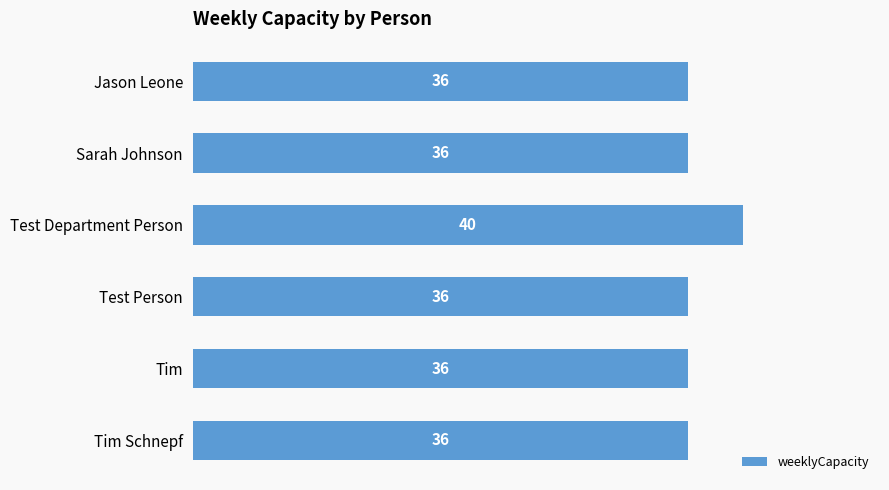

How many data points are above 36?

1